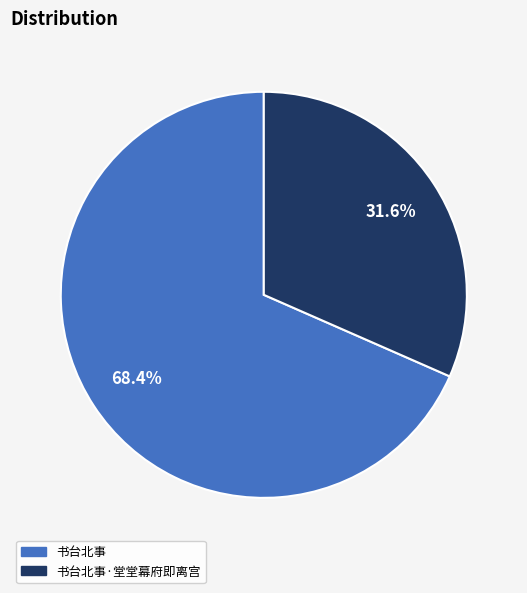

Count the number of slices in the pie.

2